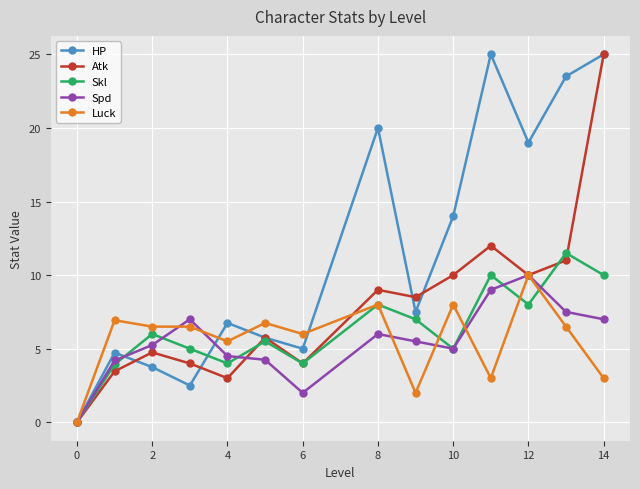

What is the value of the Luck point at the 2nd from the left?

6.9